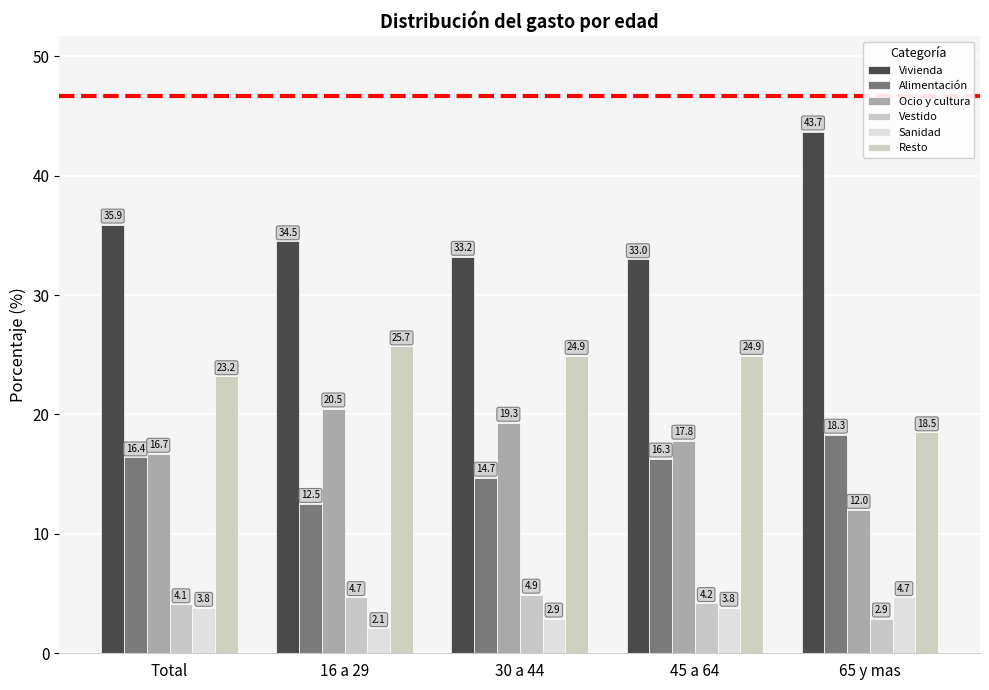

What position from the left is 30 a 44?

3